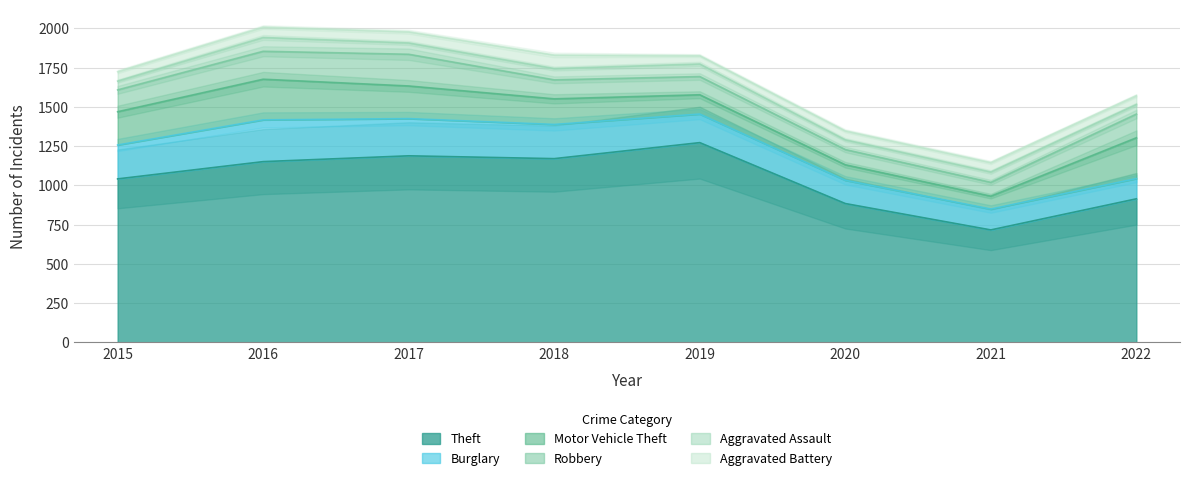

How many lines are shown in the chart?

6